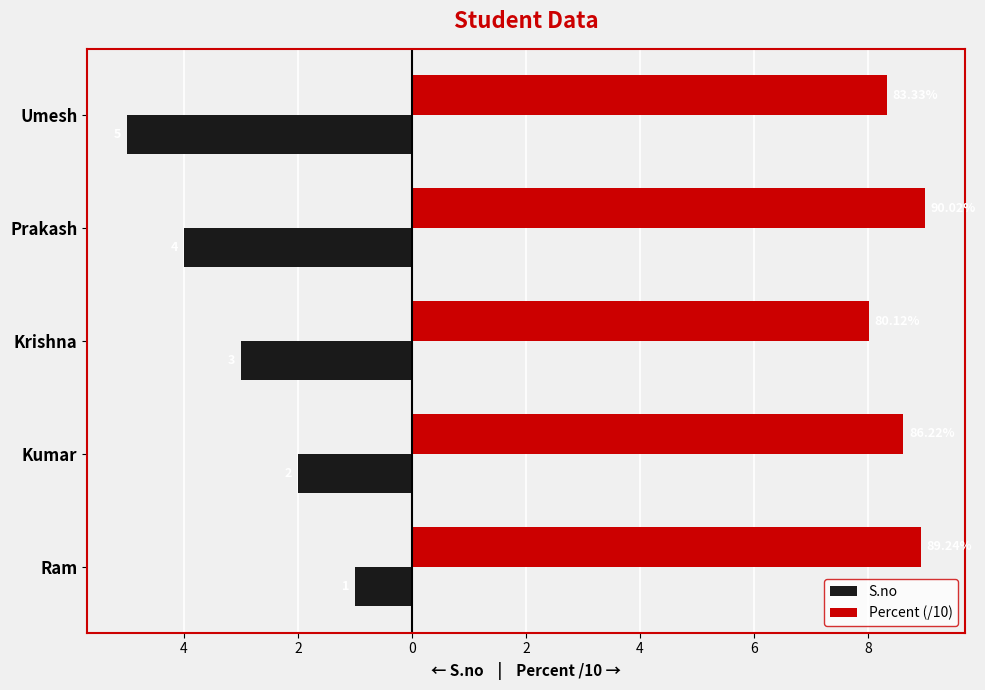

What are all the series names shown in the legend?

S.no, Percent (/10)